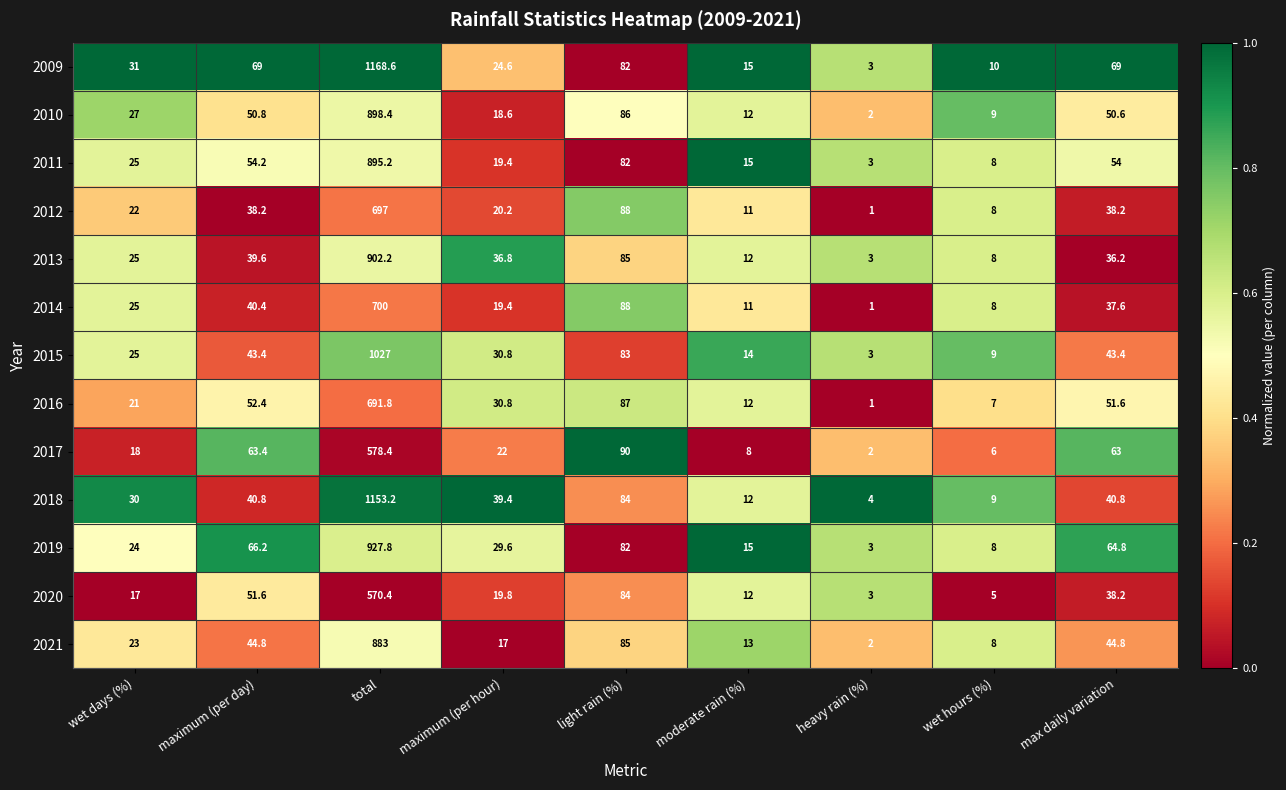

Which series has the largest range (max minus min)?

2009